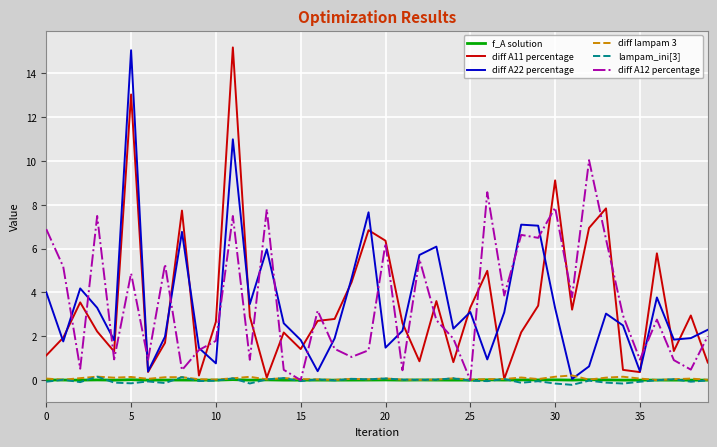

How many intersections are there between diff A11 percentage and diff A22 percentage?

18